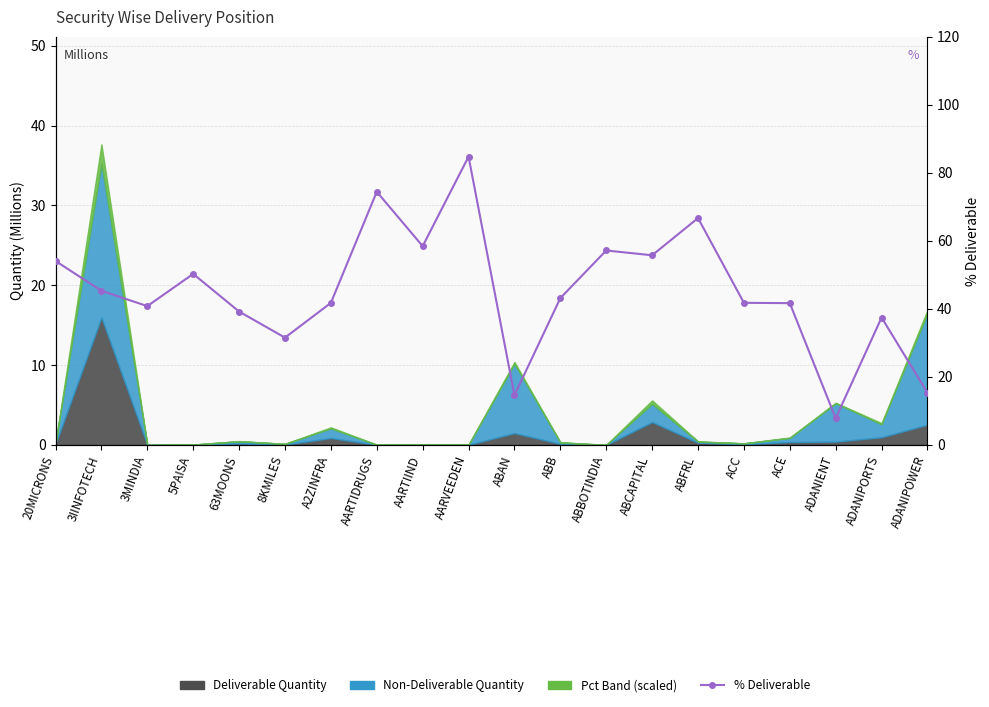

Does the chart have visible grid lines?

Yes